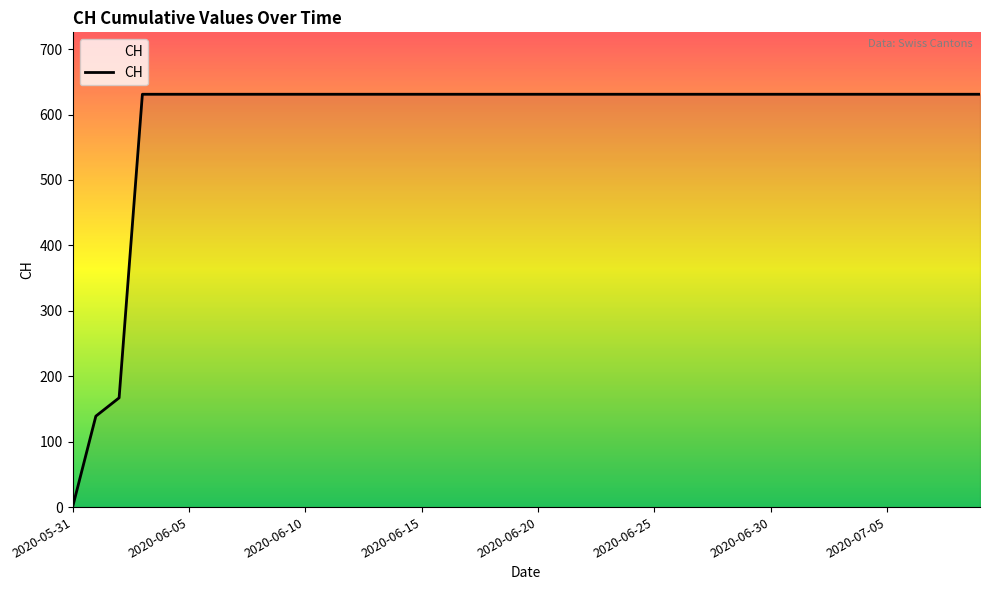

What is the average value?

591